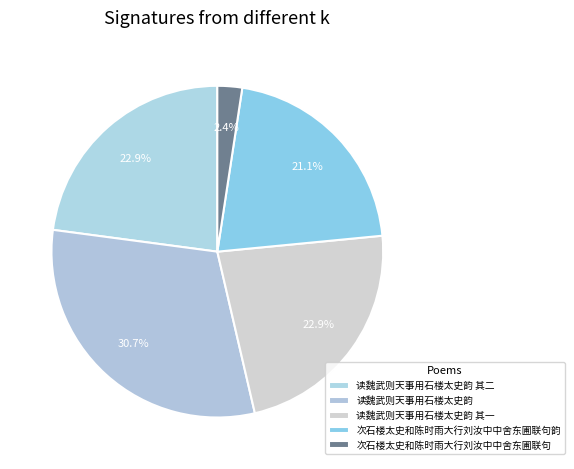

To the nearest percent, what percentage of the pie is 次石楼太史和陈时雨大行刘汝中中舍东圃联句韵?

21%